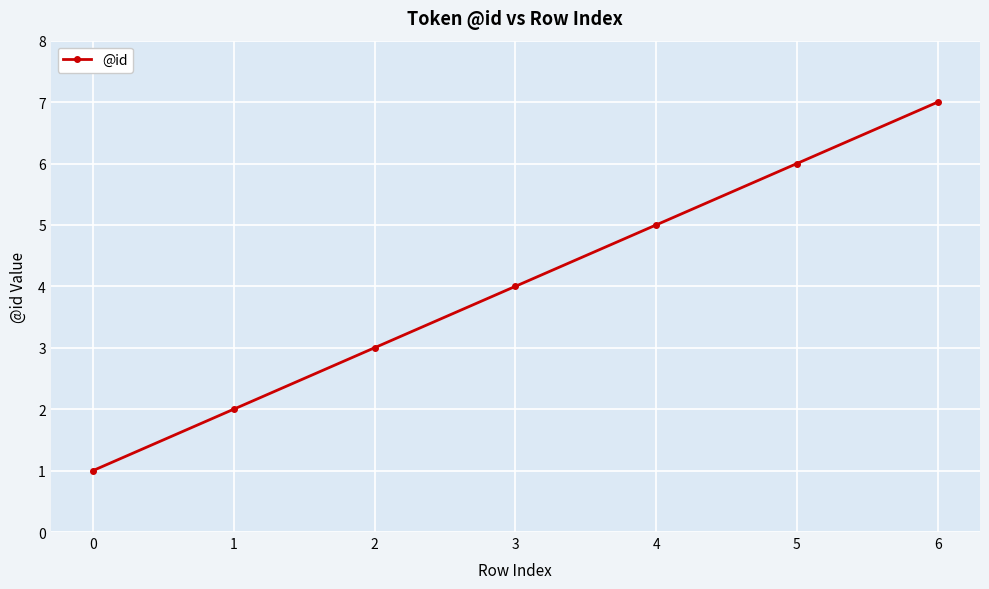

Rank the categories by value from lowest to highest.

0, 1, 2, 3, 4, 5, 6